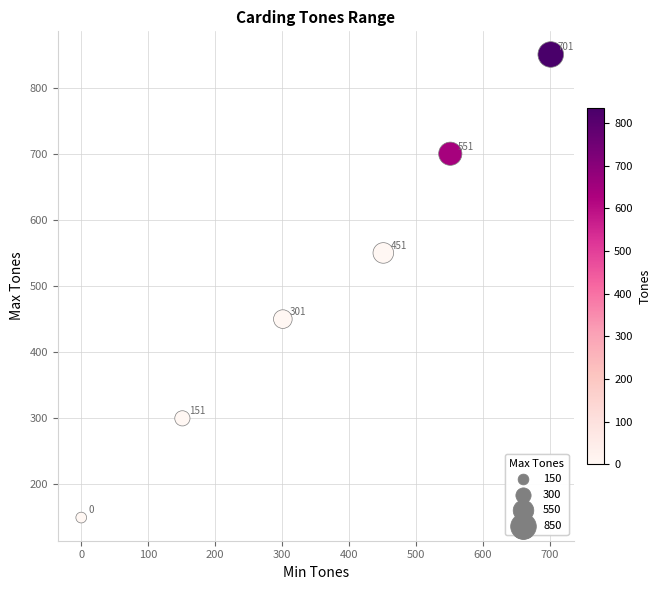

What is the average X value?

359